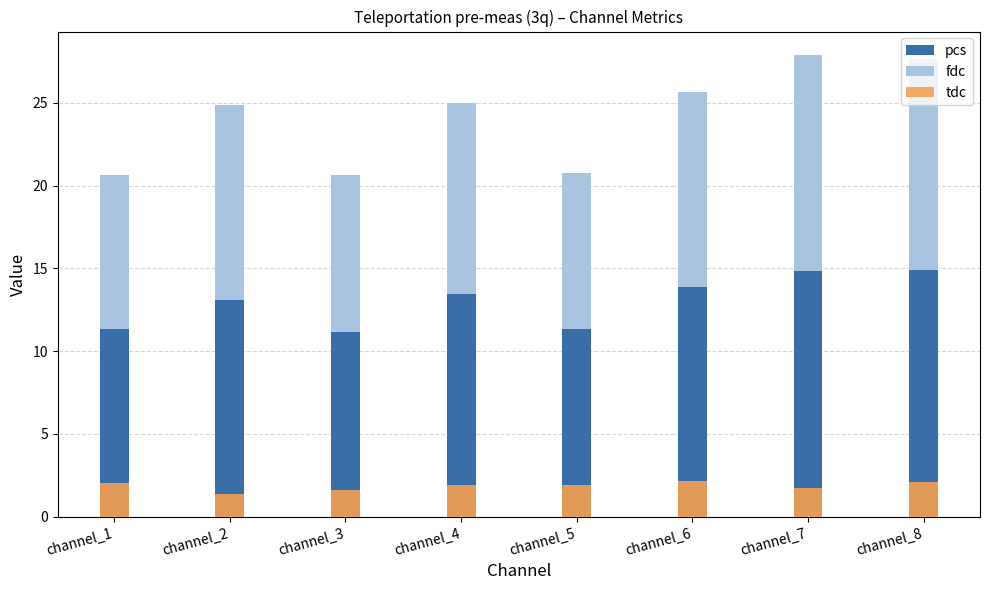

At which label is fdc closest to 24?

channel_2